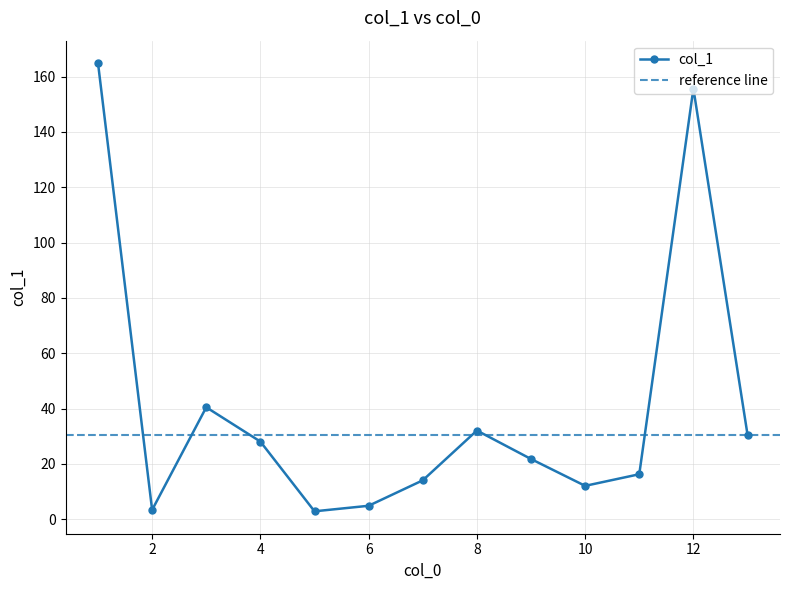

What is the greatest value displayed?

164.9